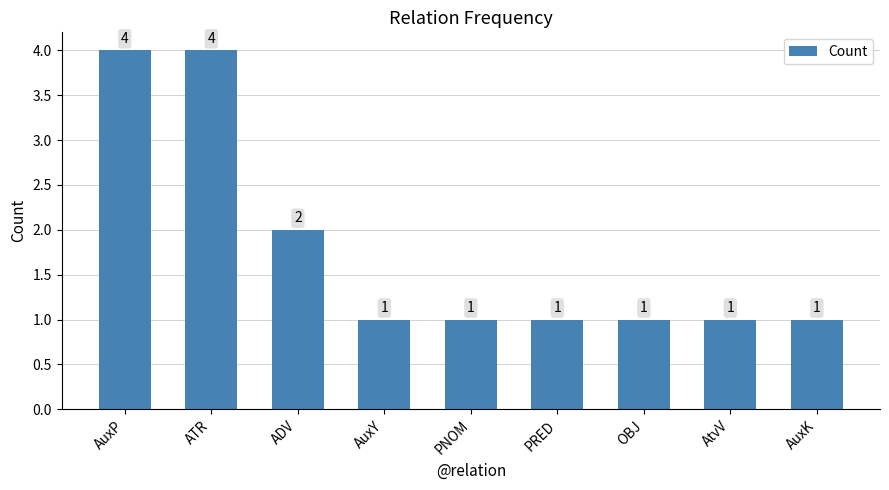

What is the maximum value shown in the chart?

4